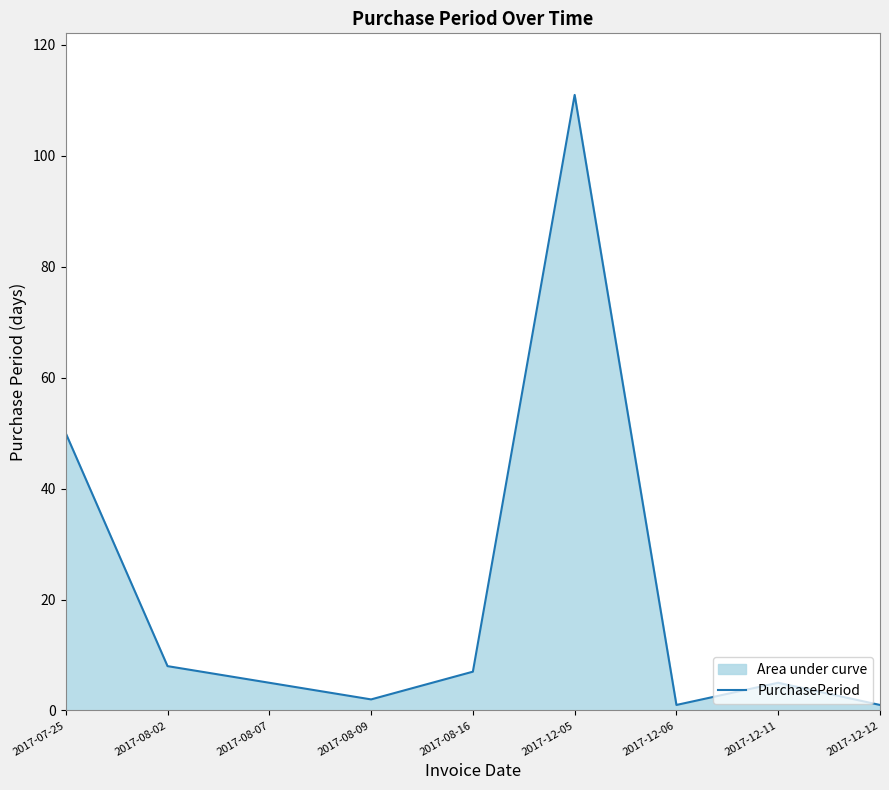

What is the difference between the values at 2017-12-11 and 2017-12-06?

4